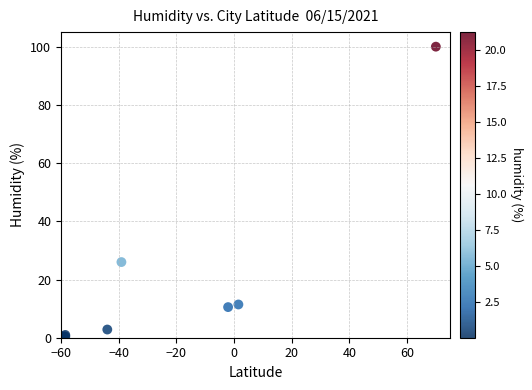

What Y value in the scatter plot is closest to 50?

26.0